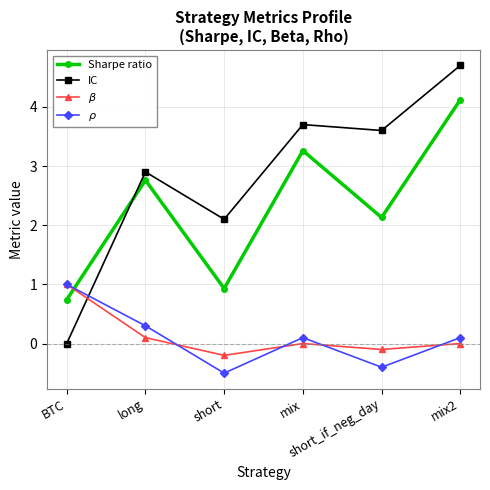

What is the lowest value of the Sharpe ratio series?

0.7